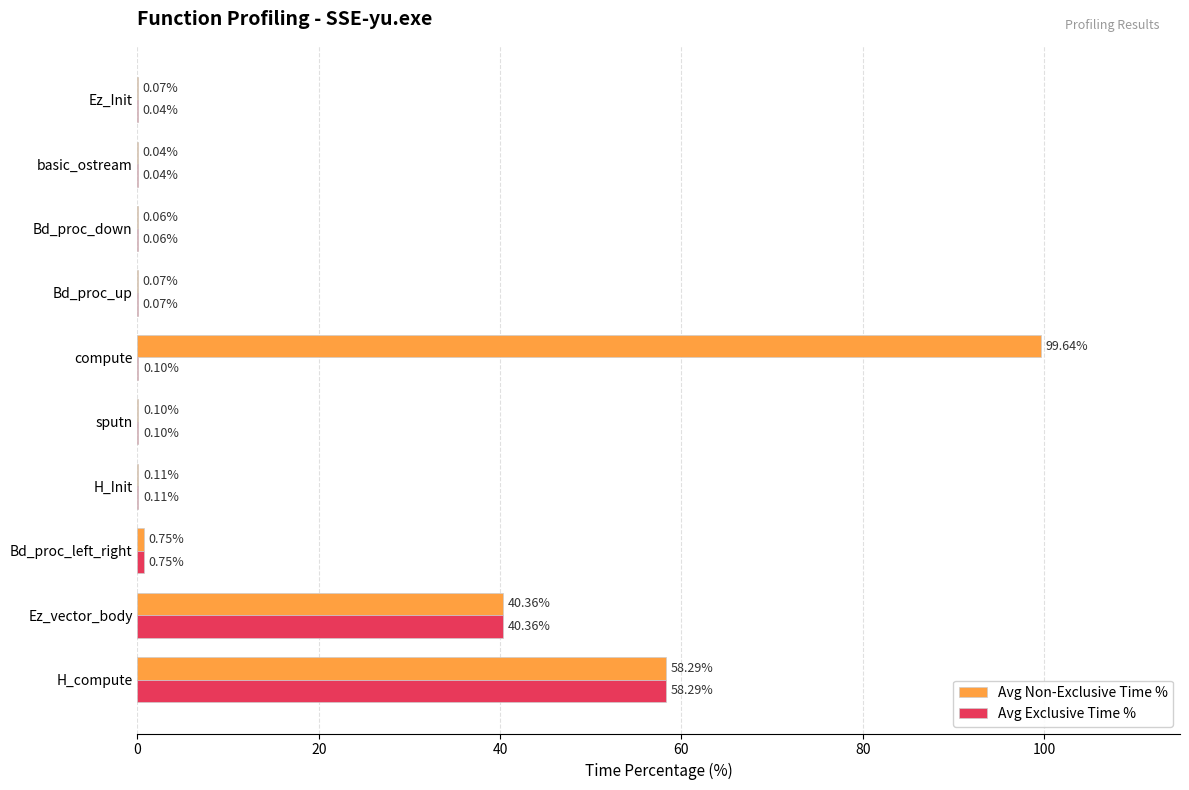

Where is Avg Exclusive Time % nearest to the value 29?

Ez_vector_body